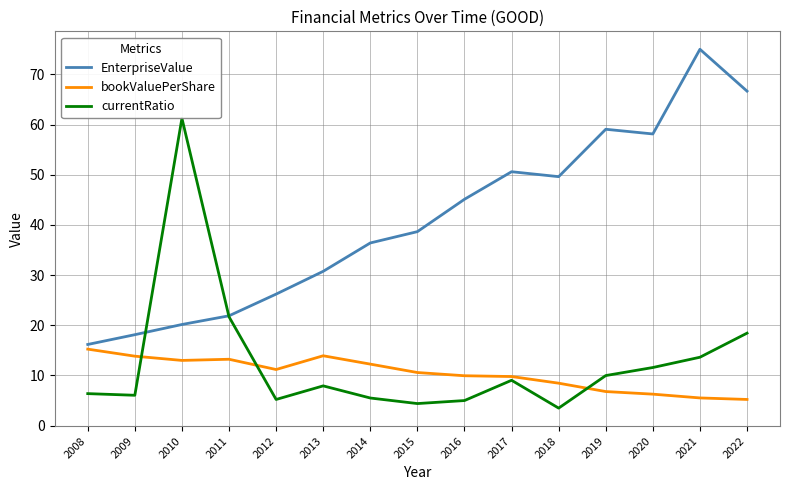

How many intersections are there between currentRatio and EnterpriseValue?

2